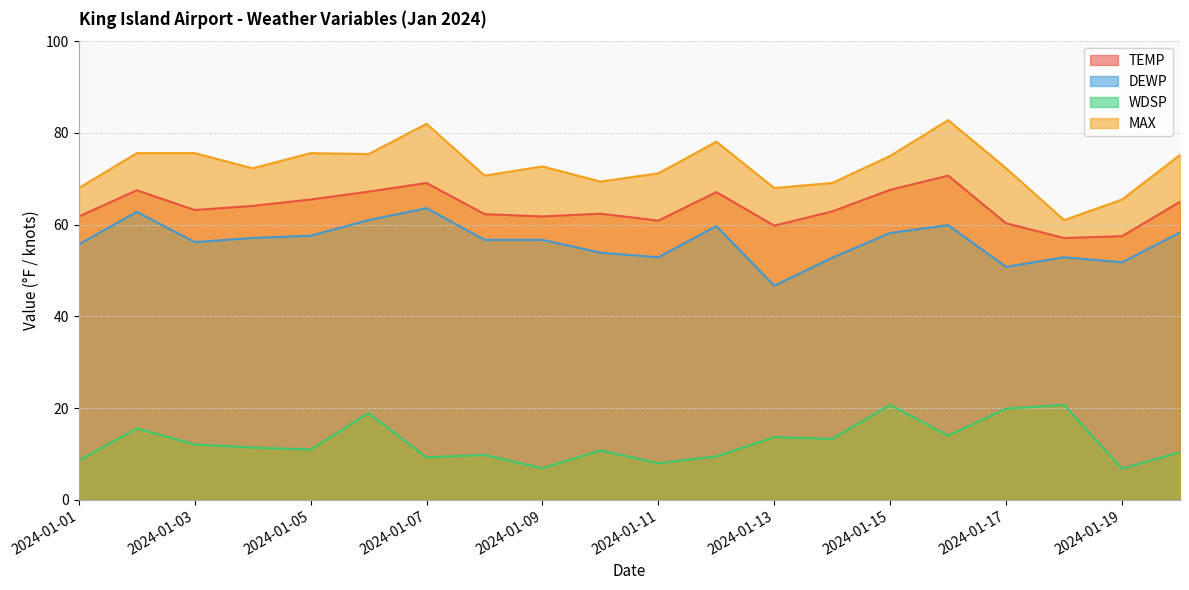

List the series in order of their peak value, lowest first.

WDSP, DEWP, TEMP, MAX